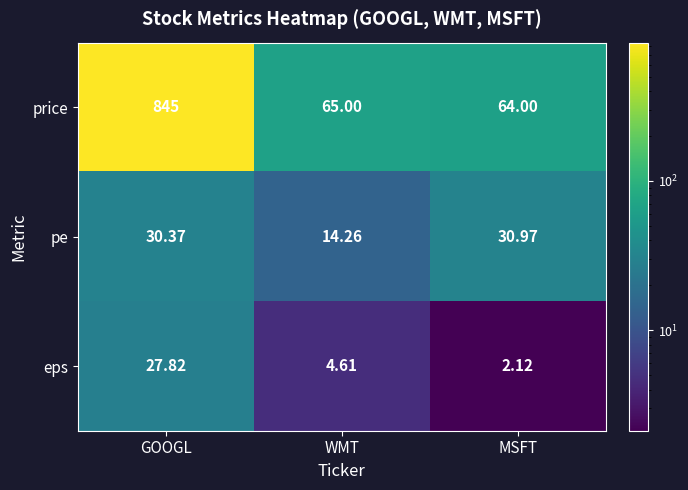

Is the value of pe at MSFT greater than the value of price at GOOGL?

No